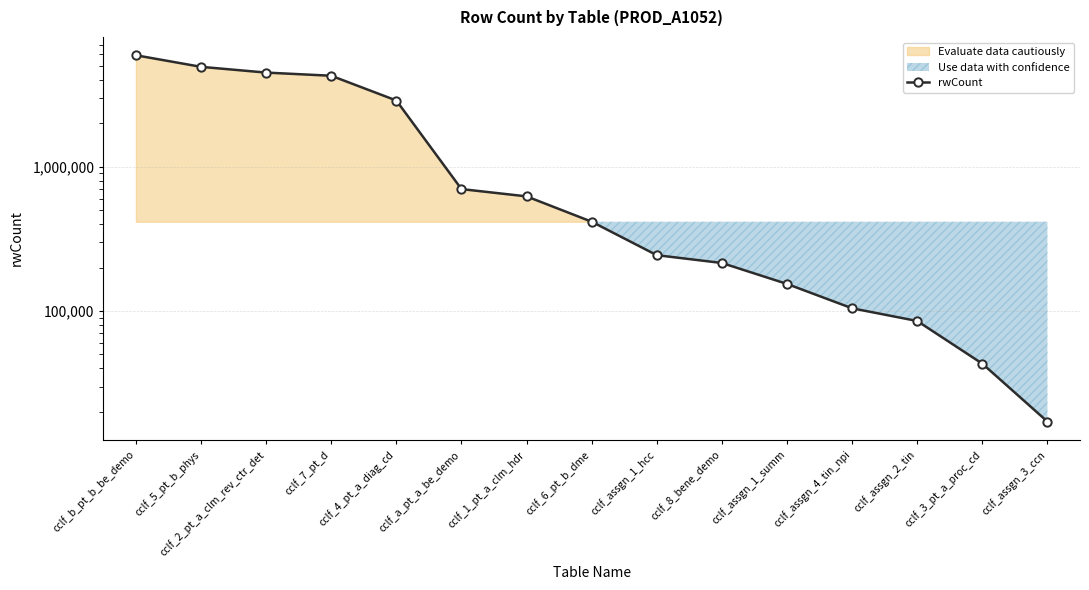

What is the difference between the values at cclf_b_pt_b_be_demo and cclf_4_pt_a_diag_cd?

3042616